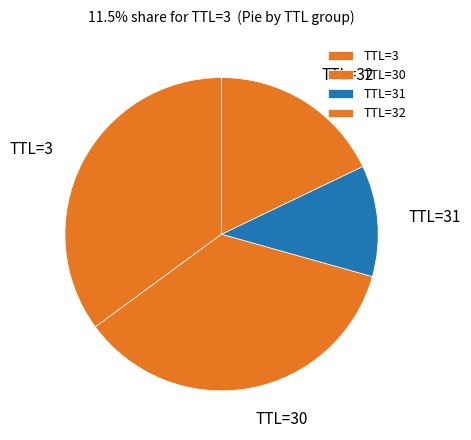

Which slice is the smallest?

TTL=31